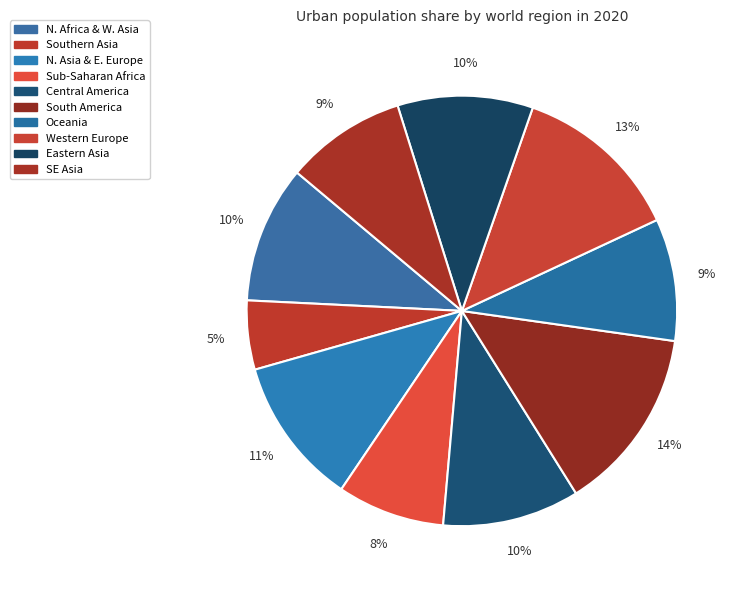

To the nearest percent, what is the difference between the largest and smallest slice percentages?

9%